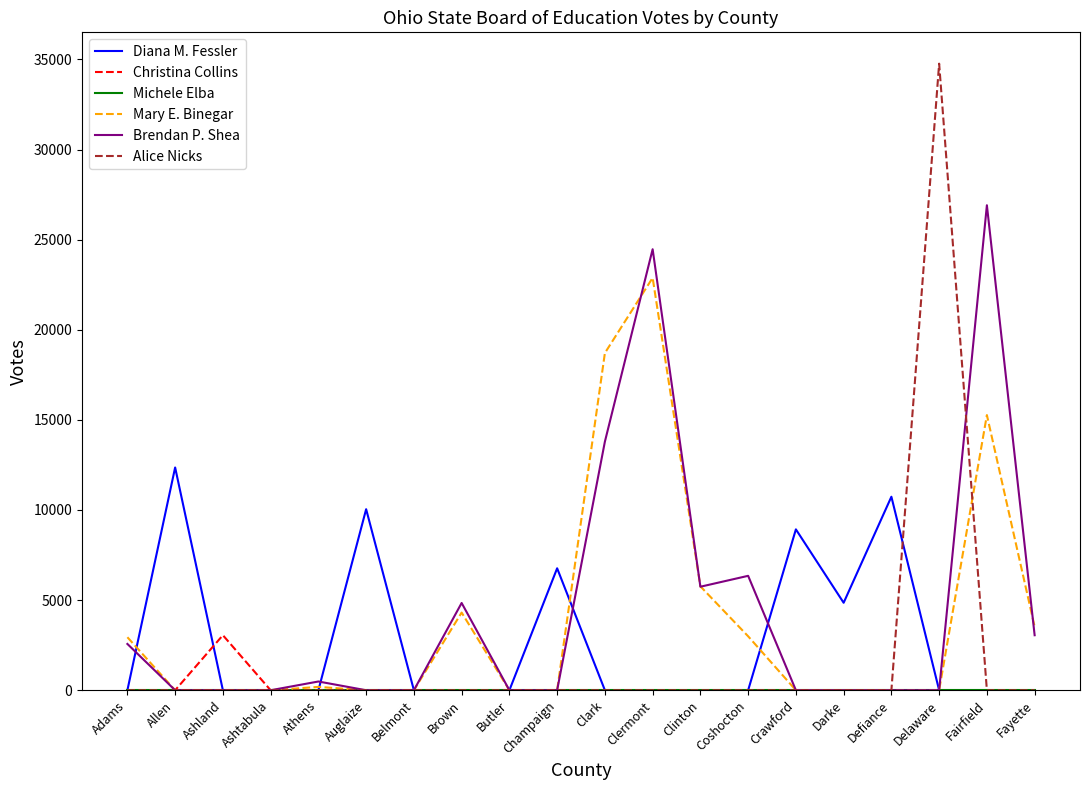

The value of Christina Collins at Crawford is 0. True or false?

True